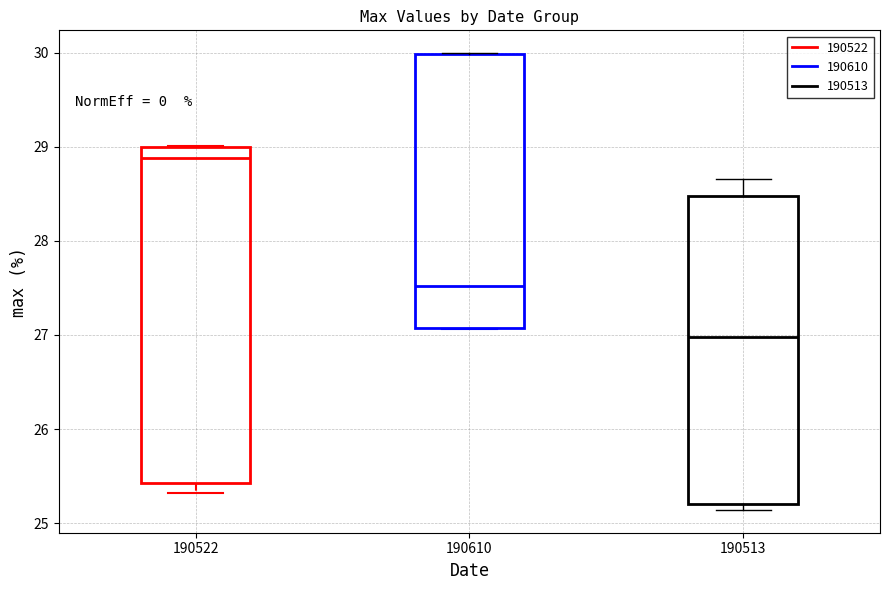

Which box is the tallest, from its lower edge to its upper edge?

190522